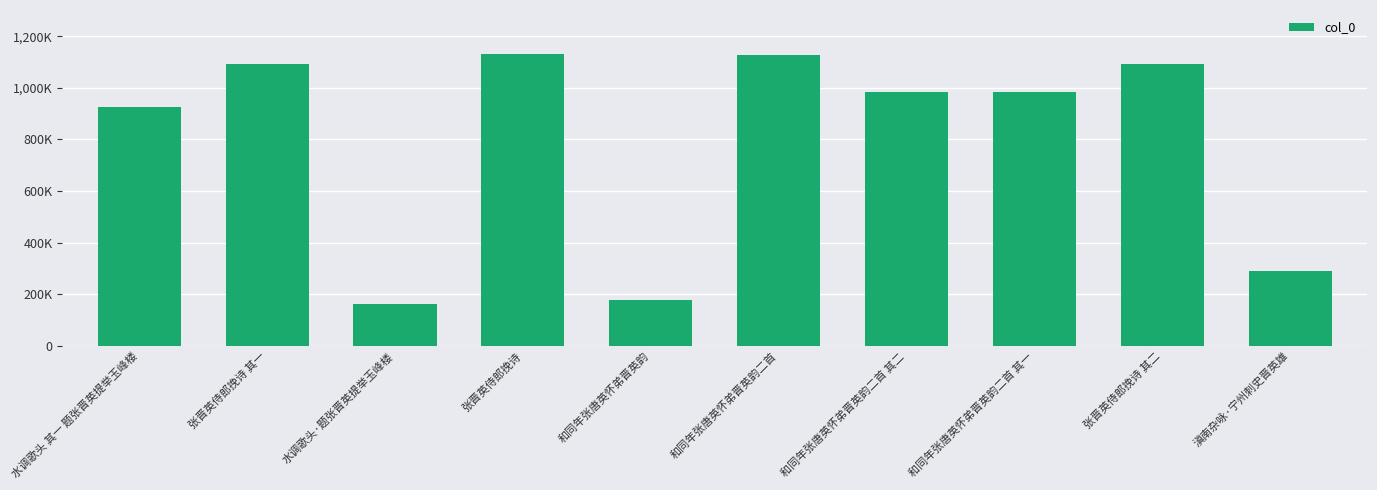

Reading left to right, extract all data points from this chart.

水调歌头 其一 题张晋英提举玉峰楼=925691	张晋英侍郎挽诗 其一=1092487	水调歌头·题张晋英提举玉峰楼=162946	张晋英侍郎挽诗=1131812	和同年张唐英怀弟晋英韵=179659	和同年张唐英怀弟晋英韵二首=1125512	和同年张唐英怀弟晋英韵二首 其二=983770	和同年张唐英怀弟晋英韵二首 其一=983771	张晋英侍郎挽诗 其二=1092488	滇南杂咏·宁州刺史晋英雄=288894